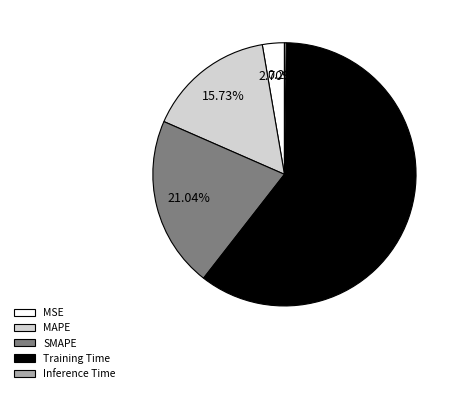

What is the majority slice?

Training Time